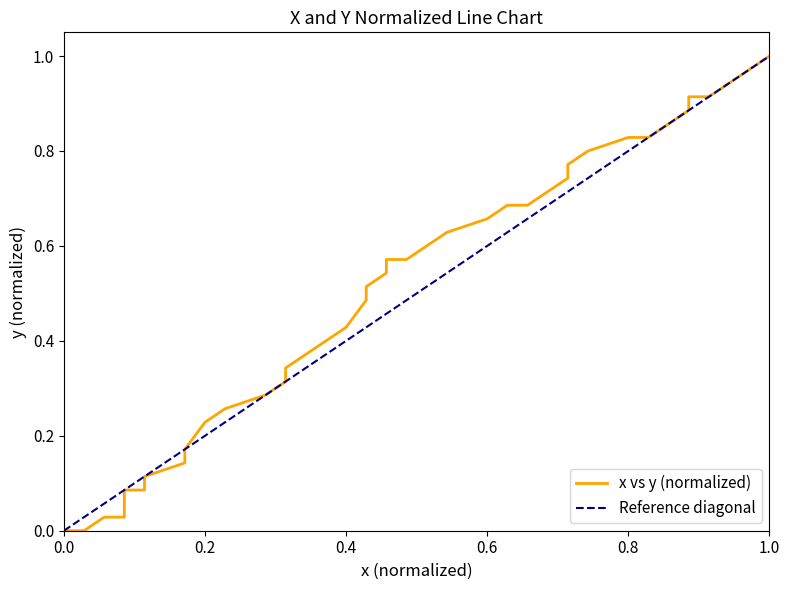

What is the difference between the maximum and minimum values?

1.0